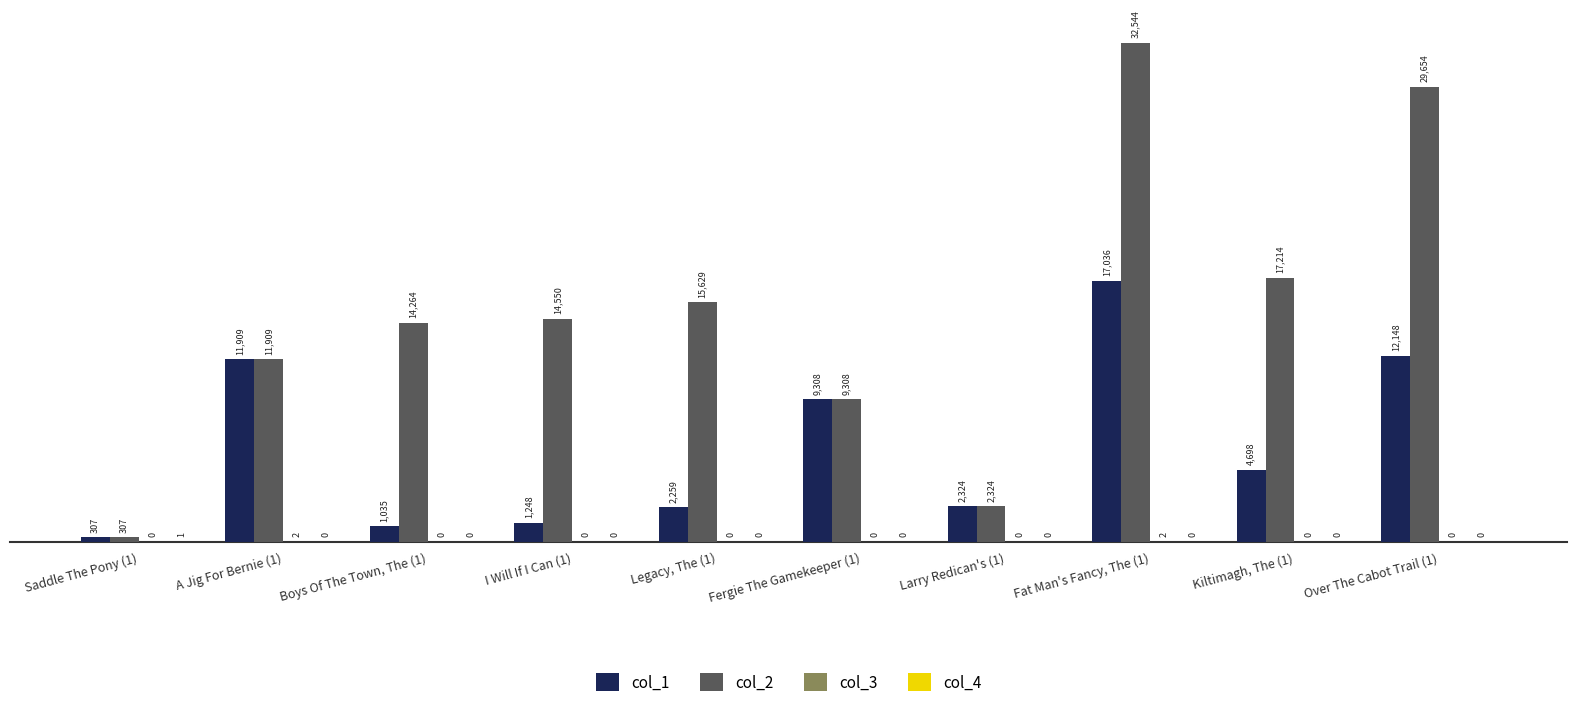

At which category is the sum across all series the highest?

Fat Man's Fancy, The (1)